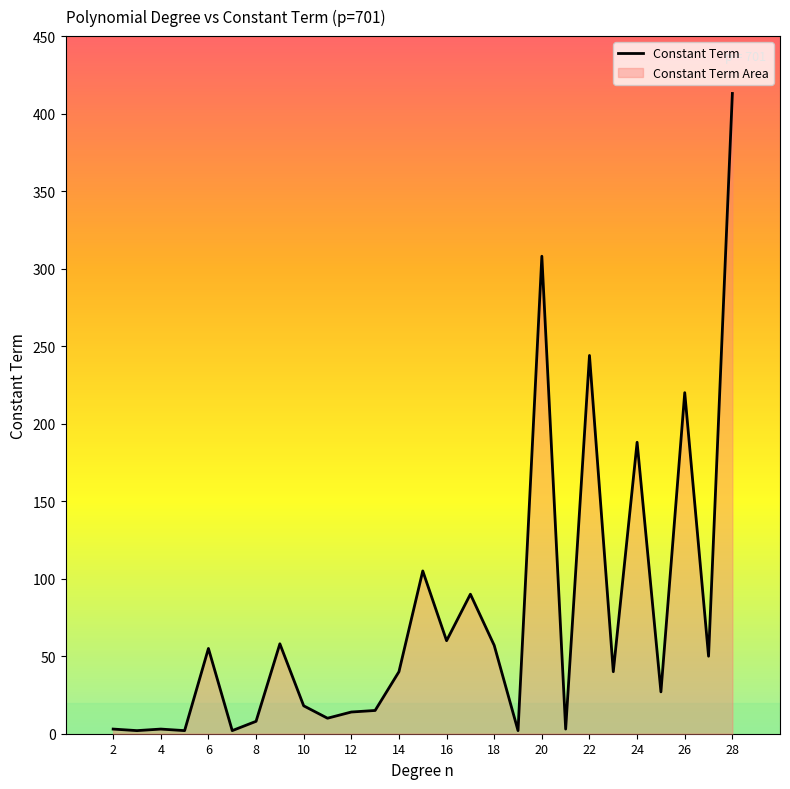

How many data points does each series have?

27